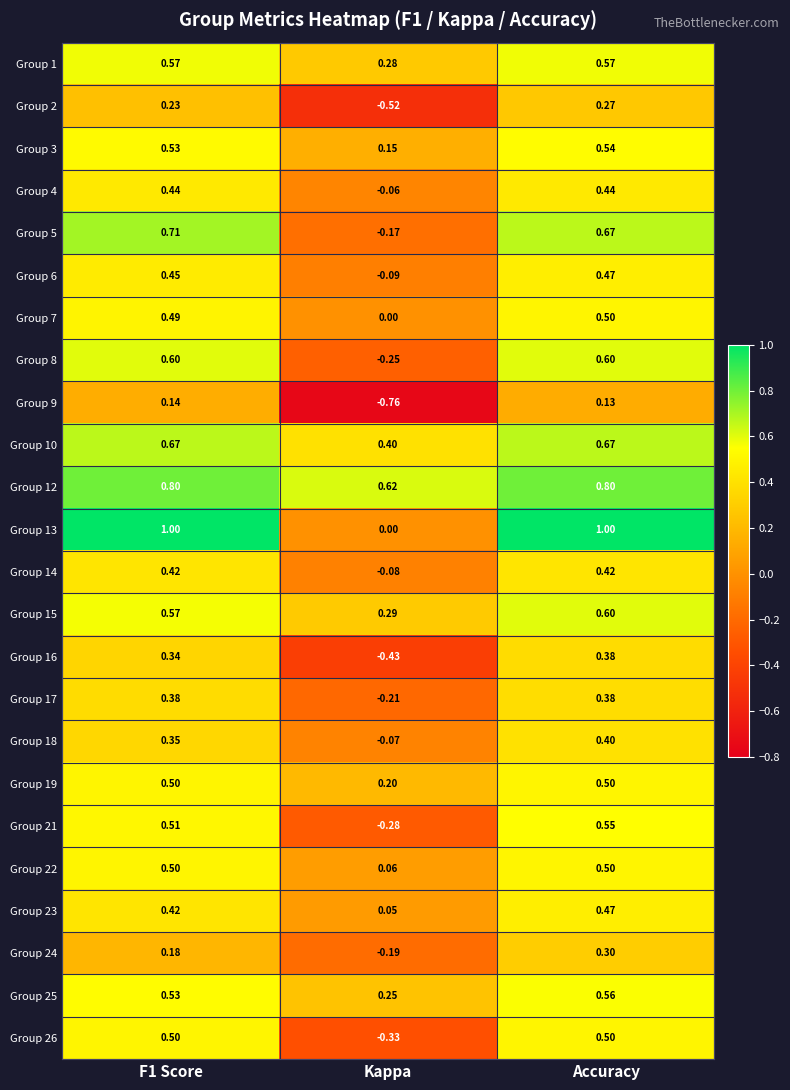

Is the value of Group 23 at Accuracy greater than the value of Group 1 at Accuracy?

No